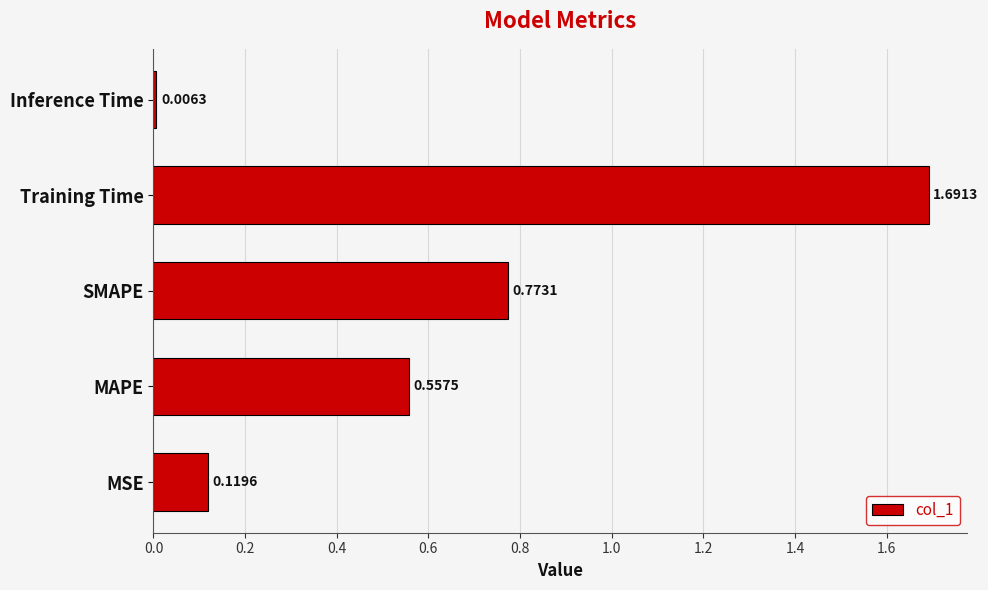

At which category does the chart reach its peak across all series?

Training Time